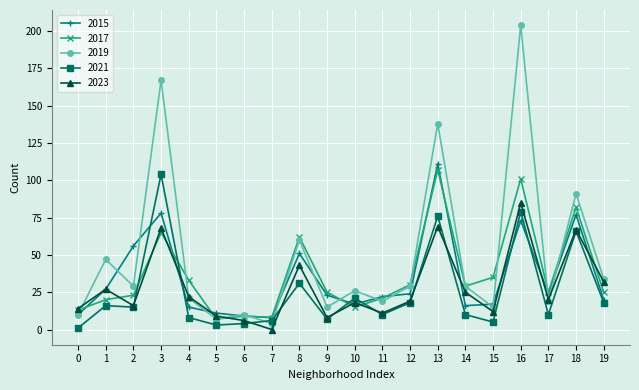

Count the number of data series in this chart.

5